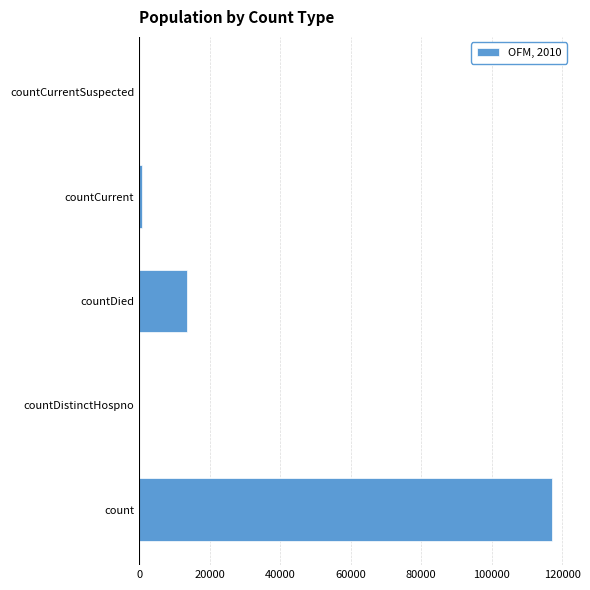

How many series are shown in this chart?

1